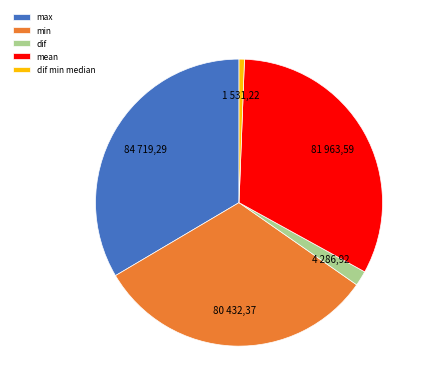

Is there a majority slice in this chart?

No